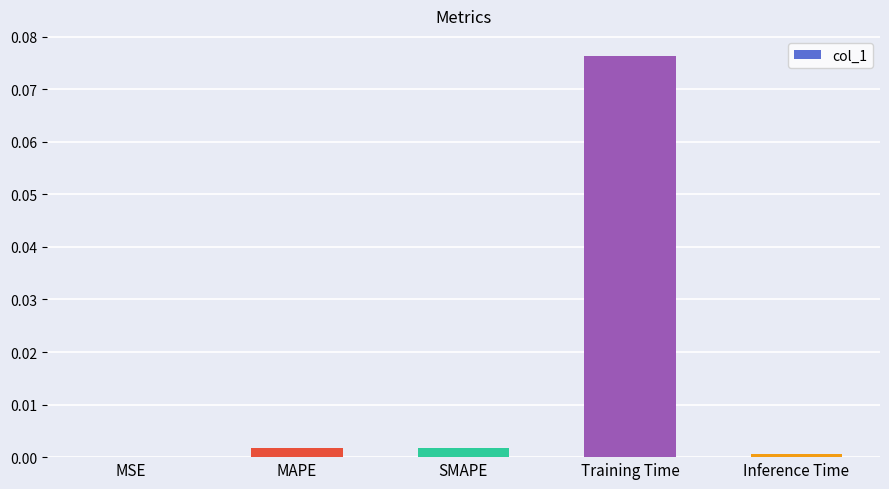

At which category does the chart reach its peak across all series?

Training Time